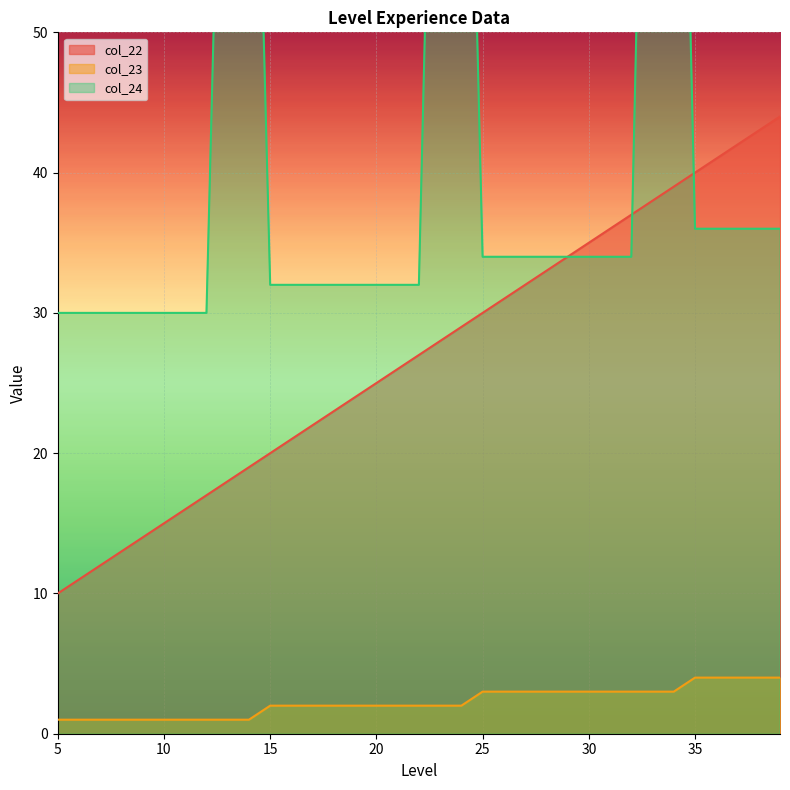

True or false: col_22 and col_23 intersect in this chart.

False